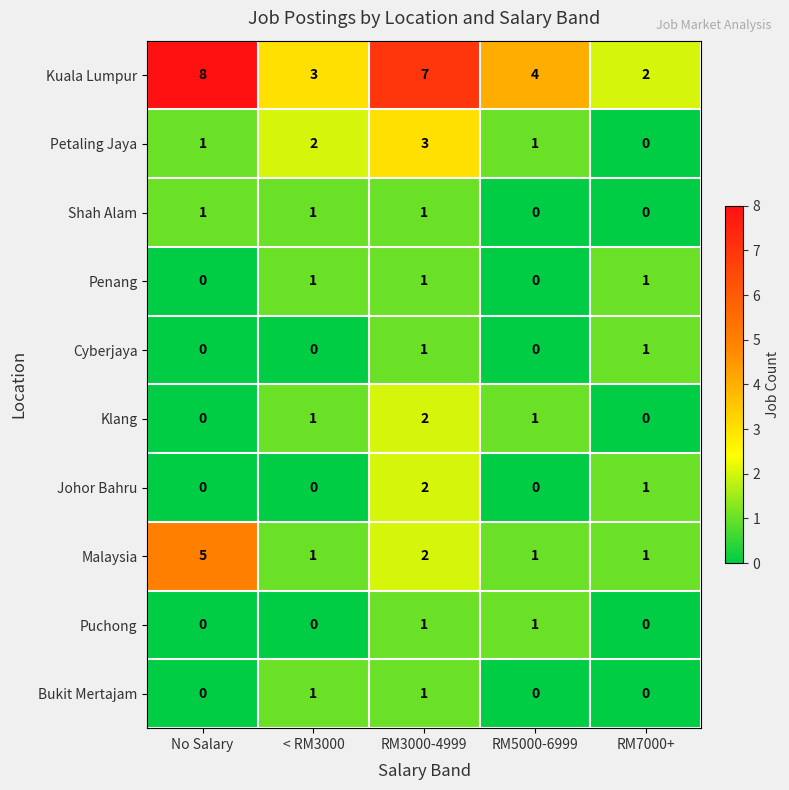

What is the average value of the Kuala Lumpur series?

5